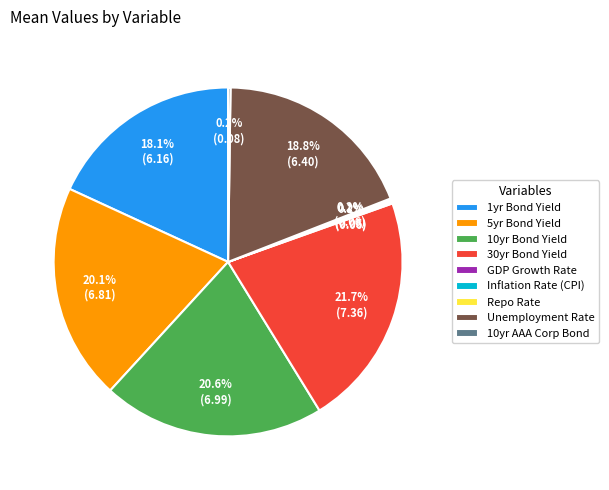

Which slice is the largest?

30yr Bond Yield